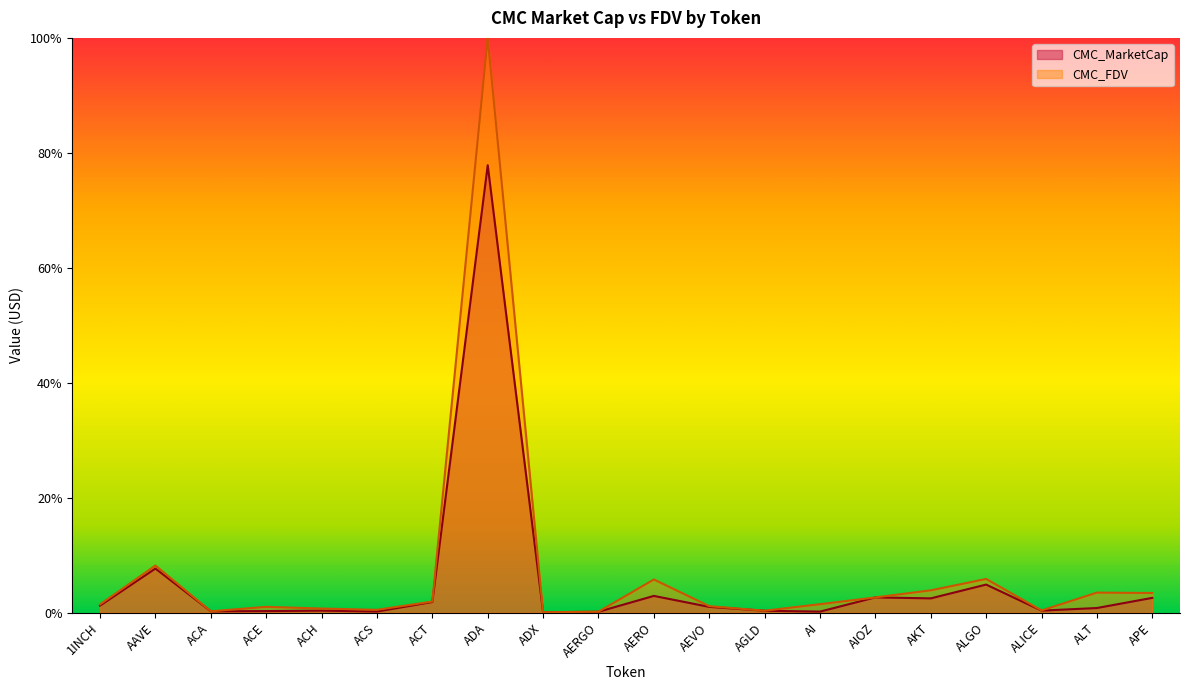

How many lines are shown in the chart?

2